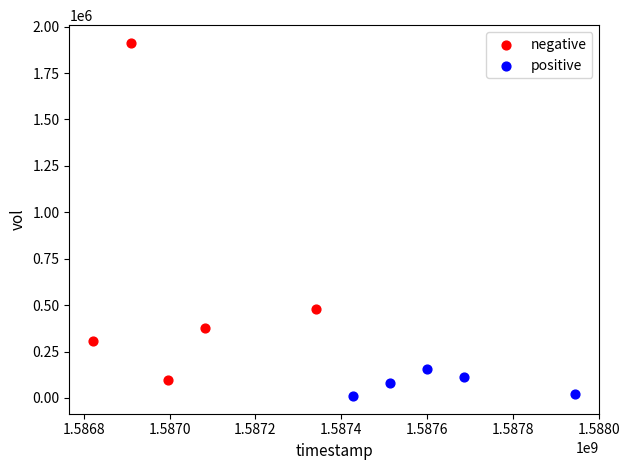

Which series has the largest Y range (max minus min)?

negative